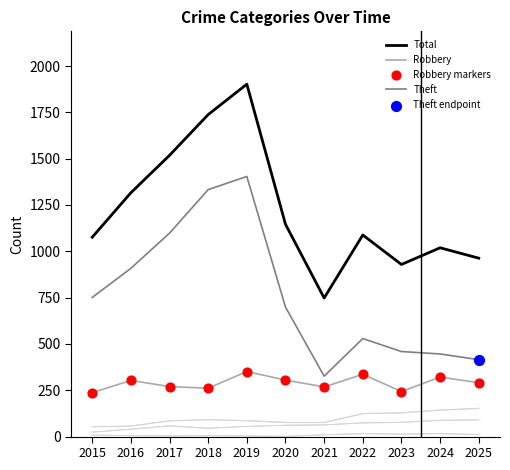

At which category is the sum across all series the highest?

2019